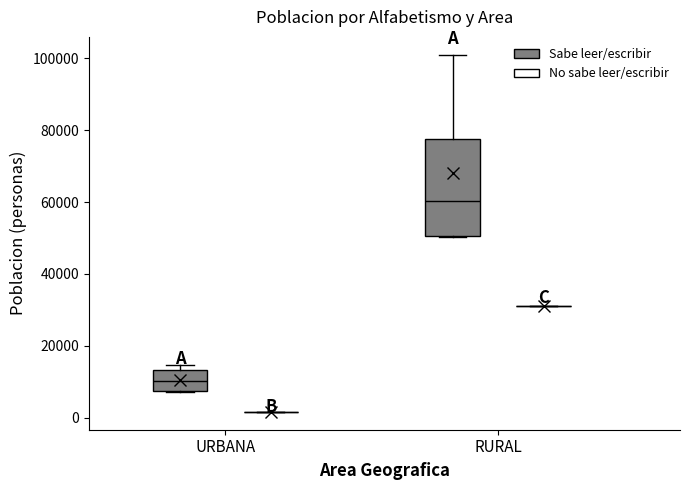

Reading left to right, transcribe this box plot: for each box, give where its median line is, the range the box spans, and where its two whiskers end, as read against the y-axis. The values are not printed on the chart, so give them approximately, as read against the axis.

URBANA (Sabe leer/escribir): median 10000, box 8000 to 14000, whiskers 8000 to 14000 (just above the box's upper edge)
URBANA (No sabe leer/escribir): box collapsed to a line at 2000, whiskers 2000 to 2000
RURAL (Sabe leer/escribir): median 60000, box 50000 to 78000, whiskers 50000 to 100000
RURAL (No sabe leer/escribir): box collapsed to a line at 32000, whiskers 32000 to 32000